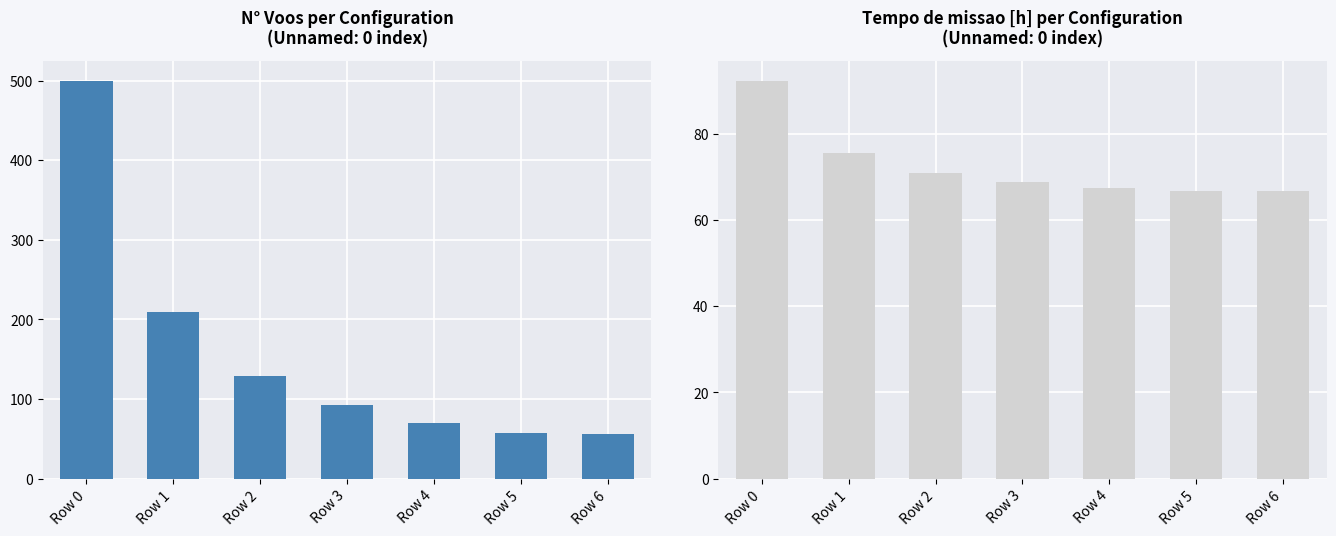

Between Row 0 and Row 6, which series saw the biggest shift?

N Voos